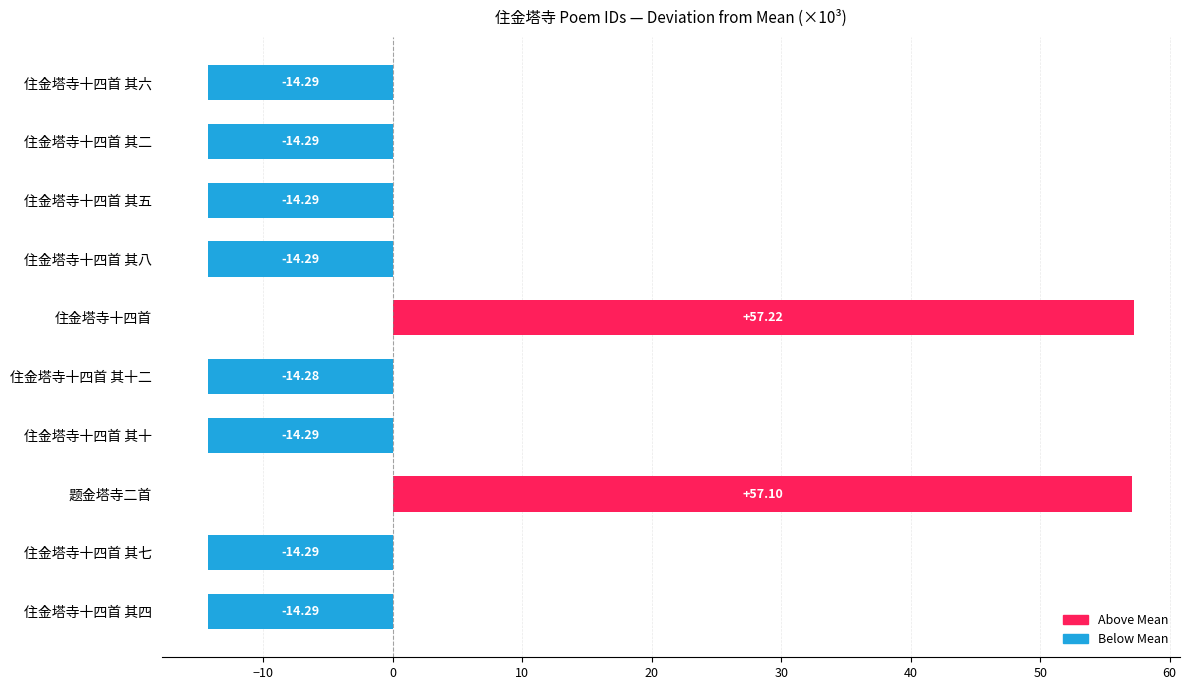

What is the change in value from 题金塔寺二首 to 住金塔寺十四首 其八?

-71.4